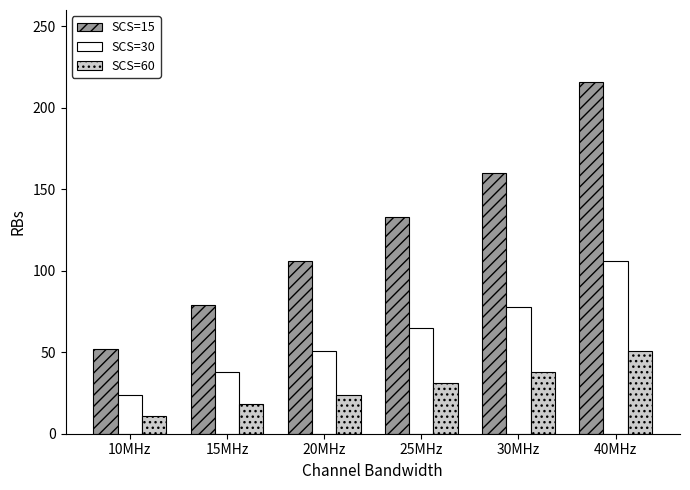

What is the difference between the SCS=30 values at 30MHz and 10MHz?

54